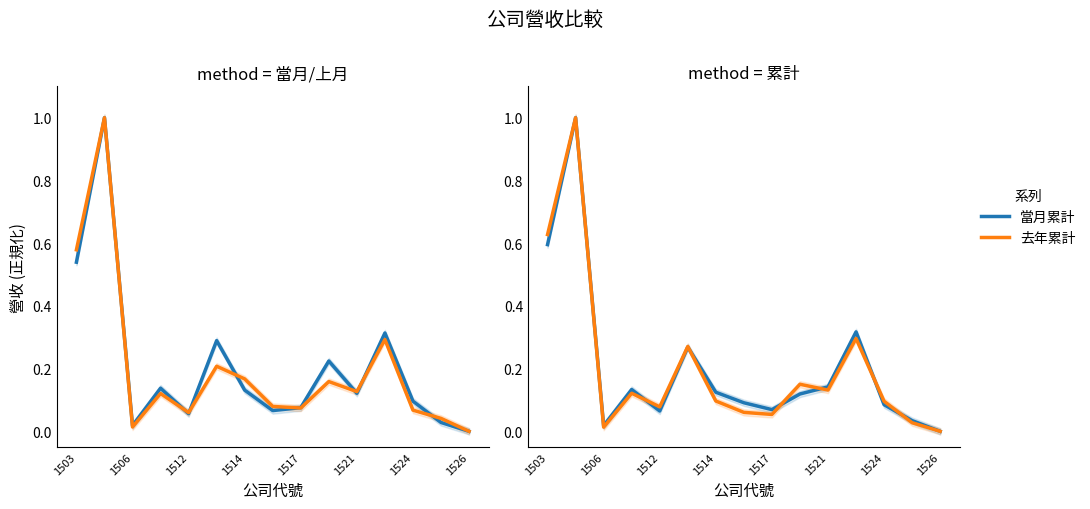

The value of 當月累計 at 1526 is 0.0. True or false?

True